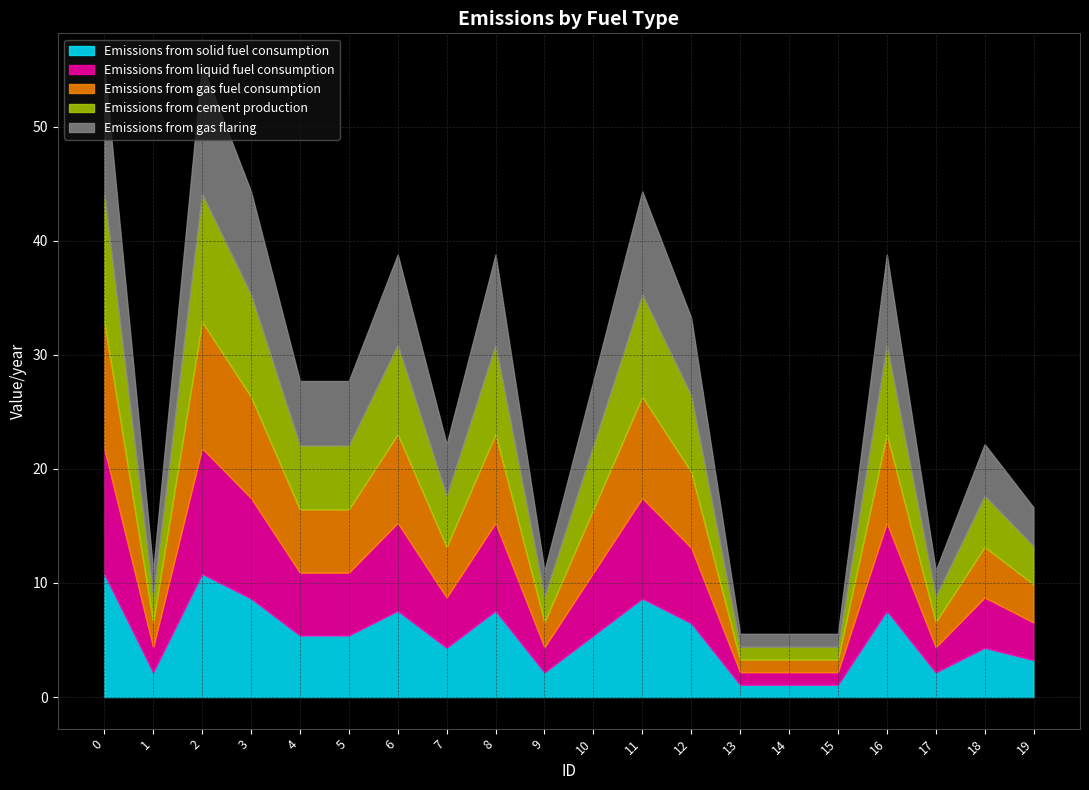

True or false: Emissions from cement production has a value of 5.6 at 4.

True